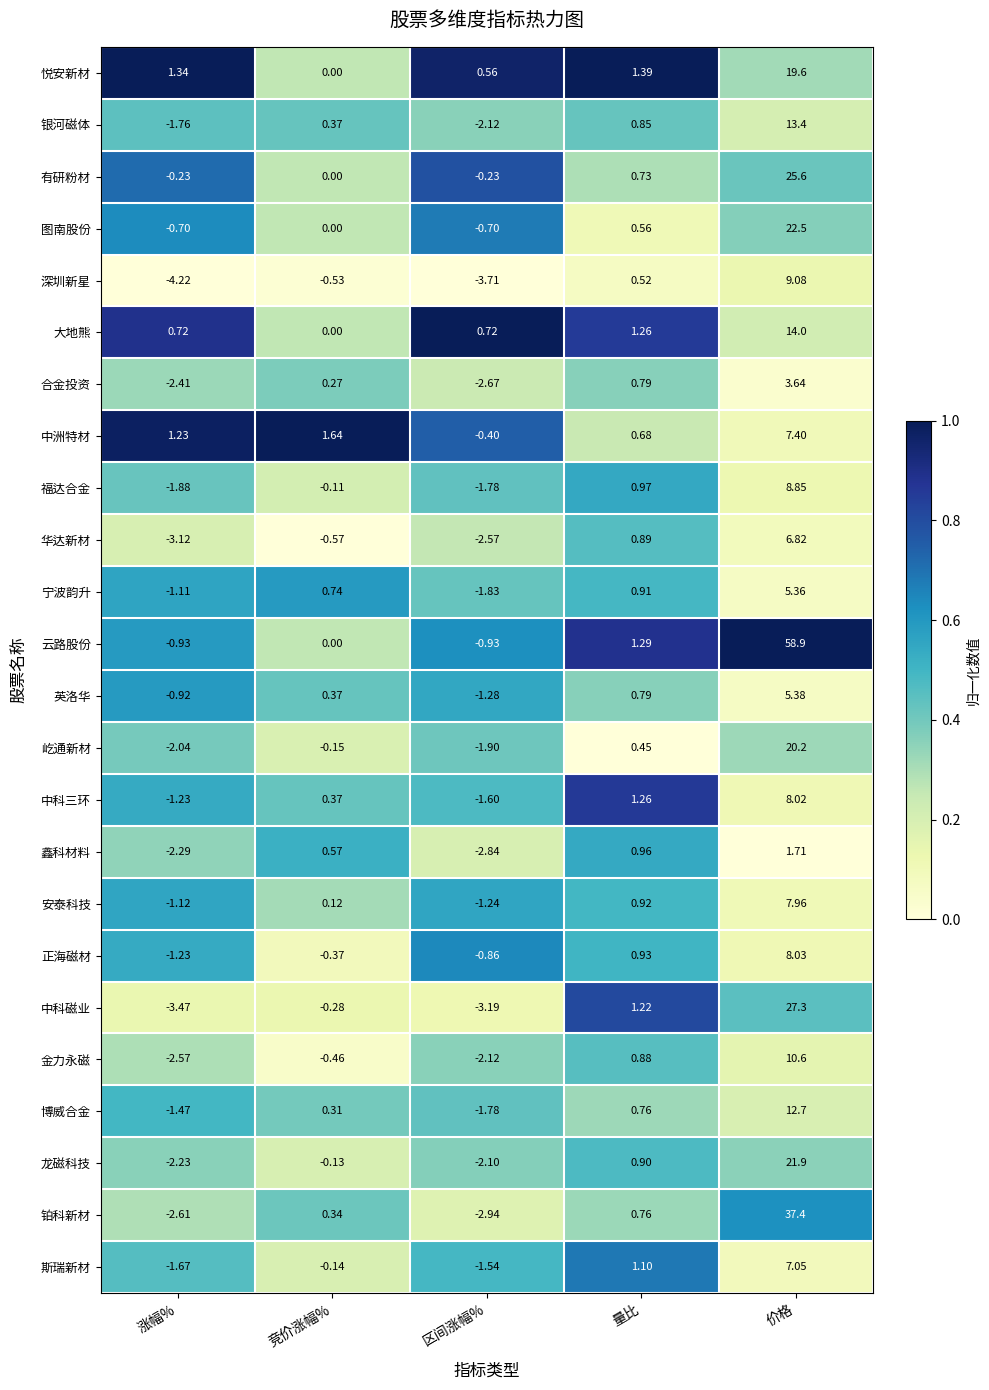

At 价格, list the series in order from largest to smallest.

云路股份, 铂科新材, 中科磁业, 有研粉材, 图南股份, 龙磁科技, 屹通新材, 悦安新材, 大地熊, 银河磁体, 博威合金, 金力永磁, 深圳新星, 福达合金, 正海磁材, 中科三环, 安泰科技, 中洲特材, 斯瑞新材, 华达新材, 英洛华, 宁波韵升, 合金投资, 鑫科材料